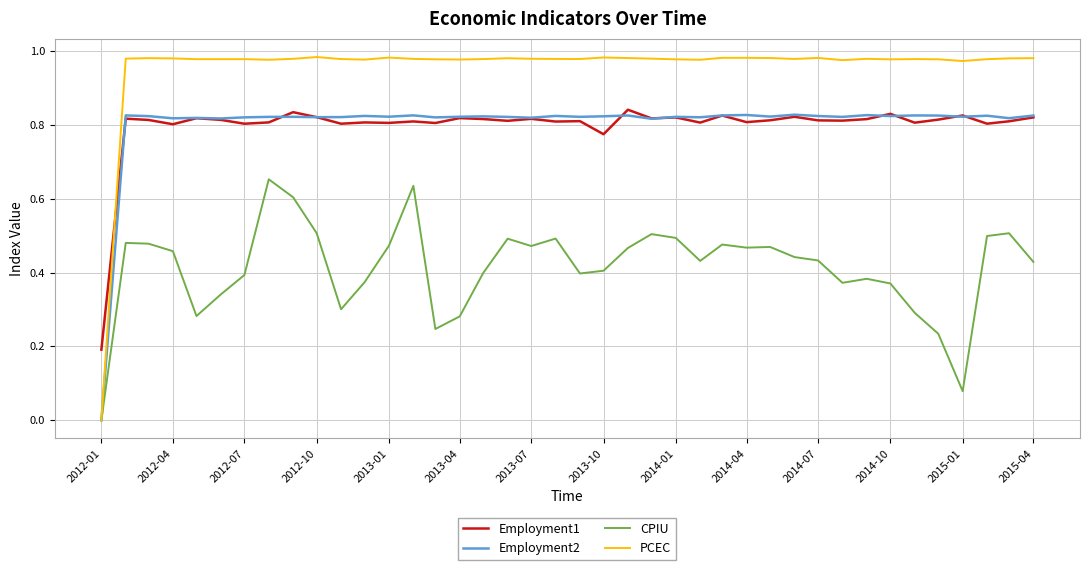

True or false: Employment1 and CPIU intersect in this chart.

False